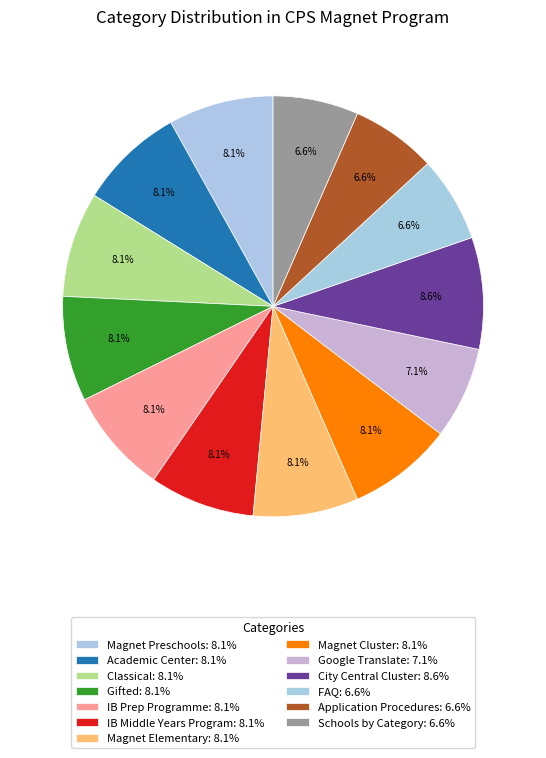

What is the ratio of the value at Application Procedures to the value at Gifted?

0.8